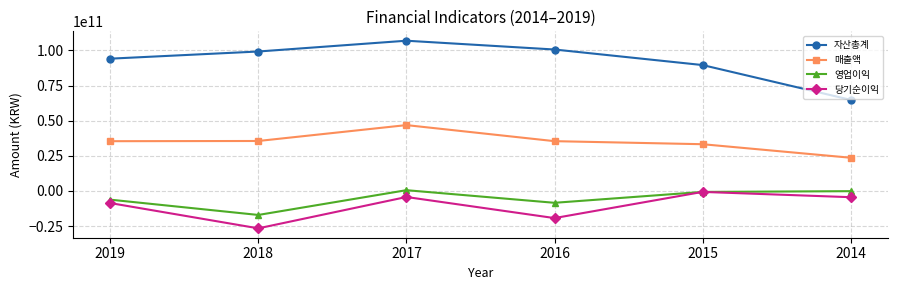

True or false: 당기순이익 and 매출액 cross at least once.

False